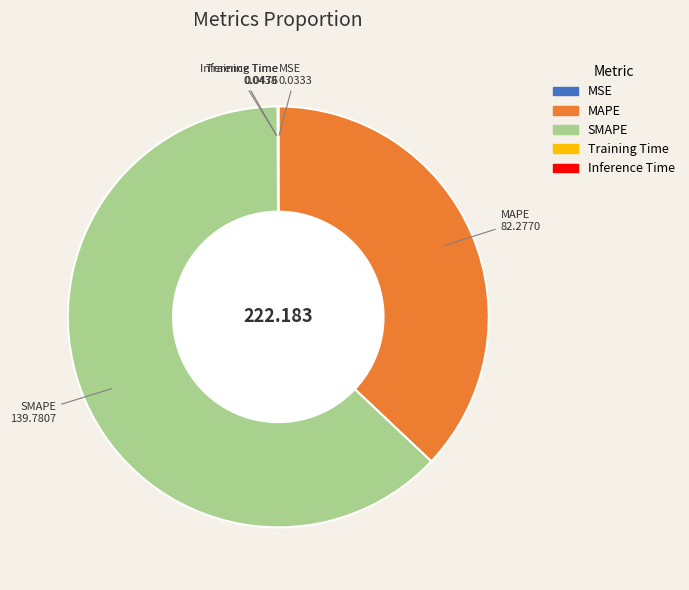

What is the largest slice in the pie chart?

SMAPE